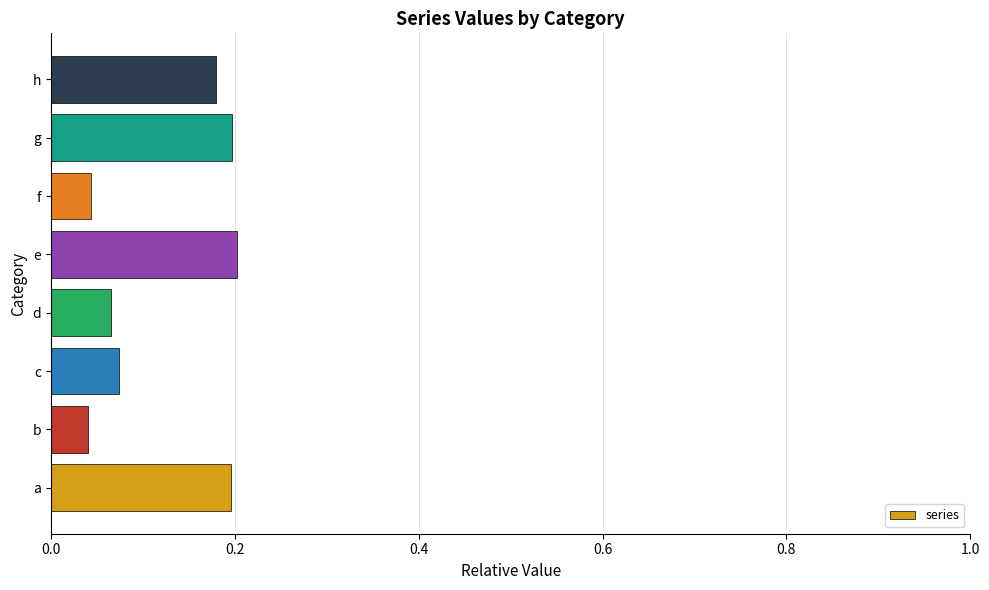

The chart shows a value of 0.1 at h. True or false?

False